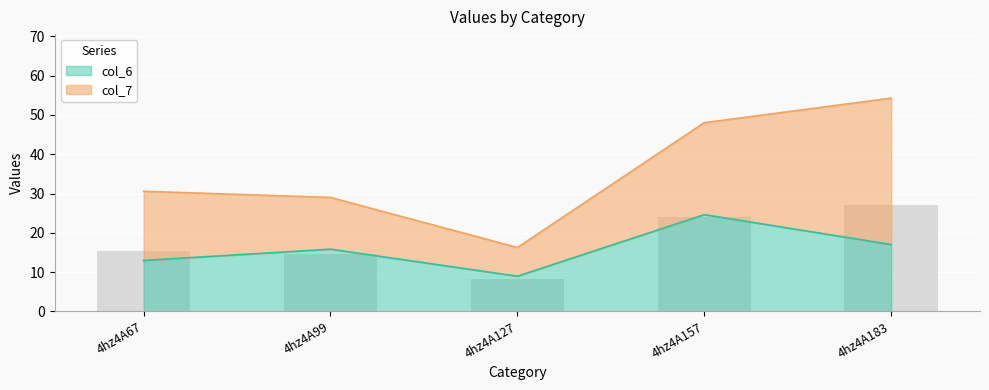

What is the difference between the maximum and minimum values?

15.7